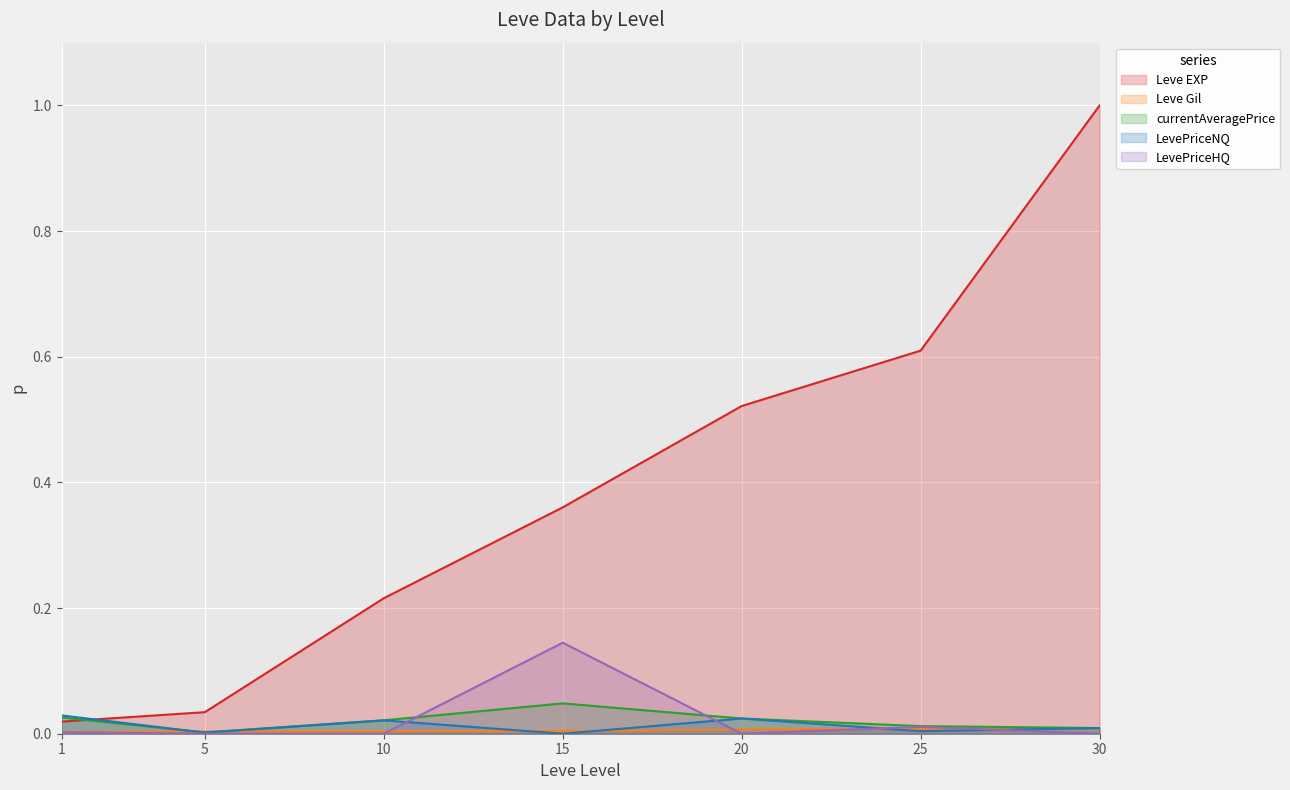

What is the spread (max minus min) of values at 25?

0.6